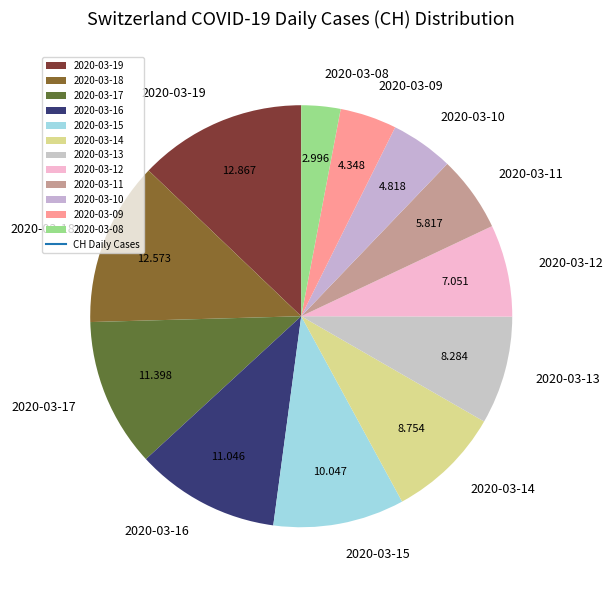

Combined, do 2020-03-11 and 2020-03-12 account for over 50%?

No